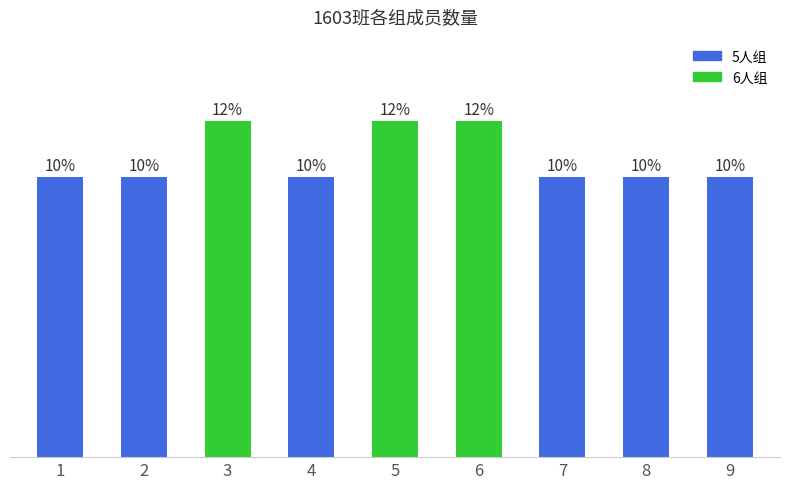

Which has a higher value, 5 or 2?

5